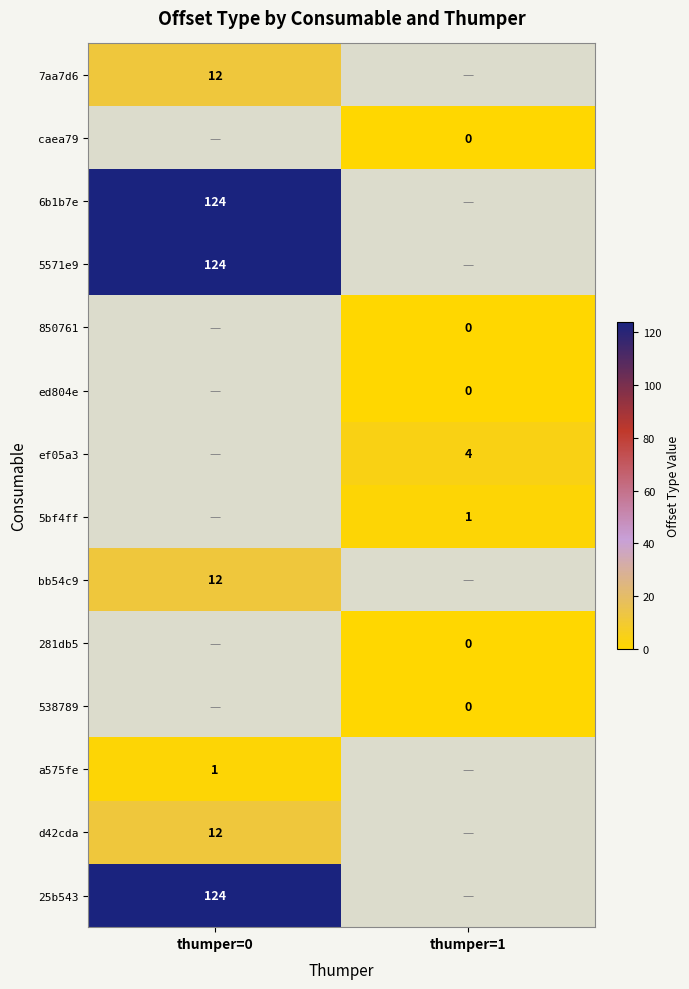

At how many categories does at least one series exceed 6?

1